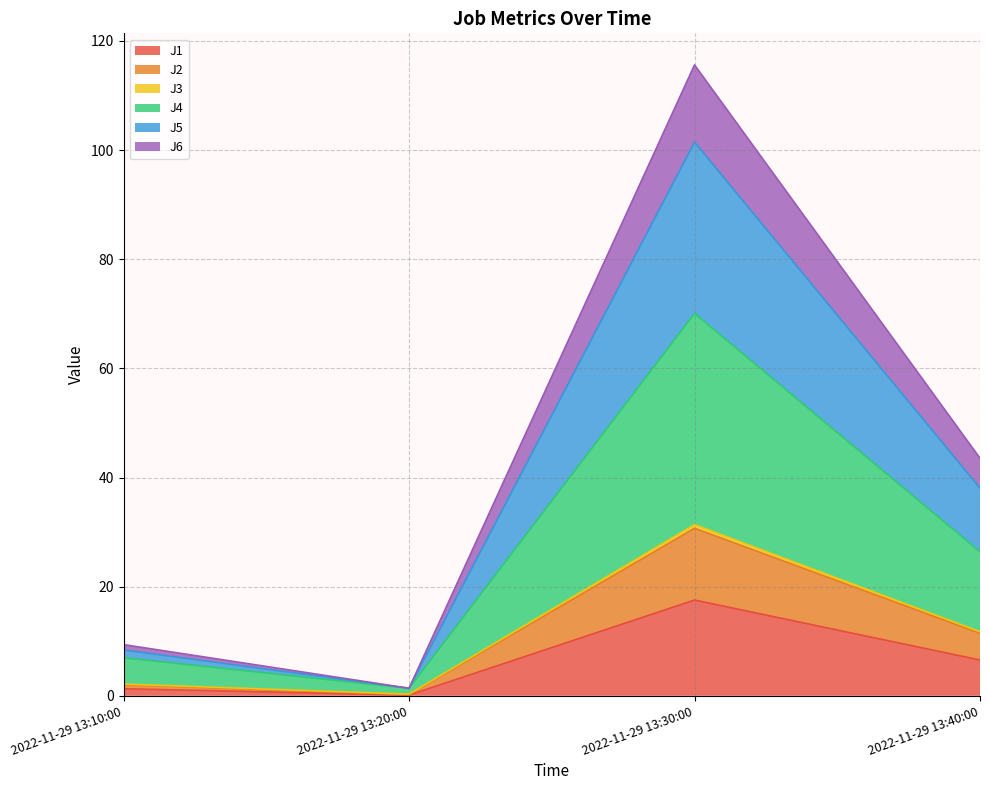

At which category is the sum across all series the highest?

2022-11-29 13:30:00